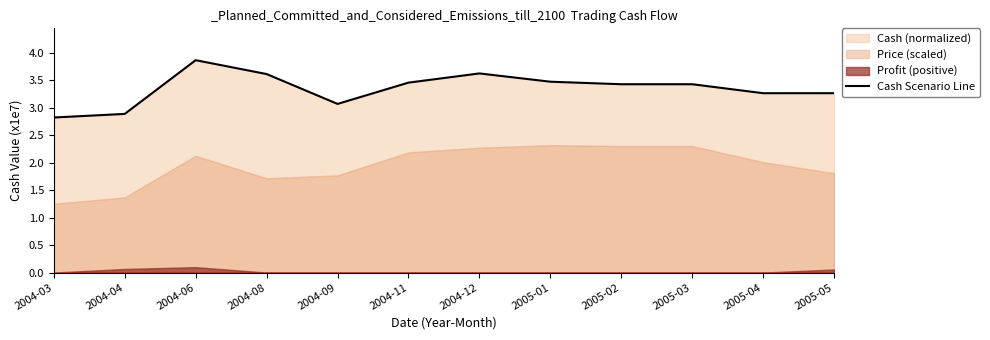

Reading left to right, what are all the values shown in this chart?

2004-03=2.8	2004-04=2.9	2004-06=3.9	2004-08=3.6	2004-09=3.1	2004-11=3.5	2004-12=3.6	2005-01=3.5	2005-02=3.4	2005-03=3.4	2005-04=3.3	2005-05=3.3